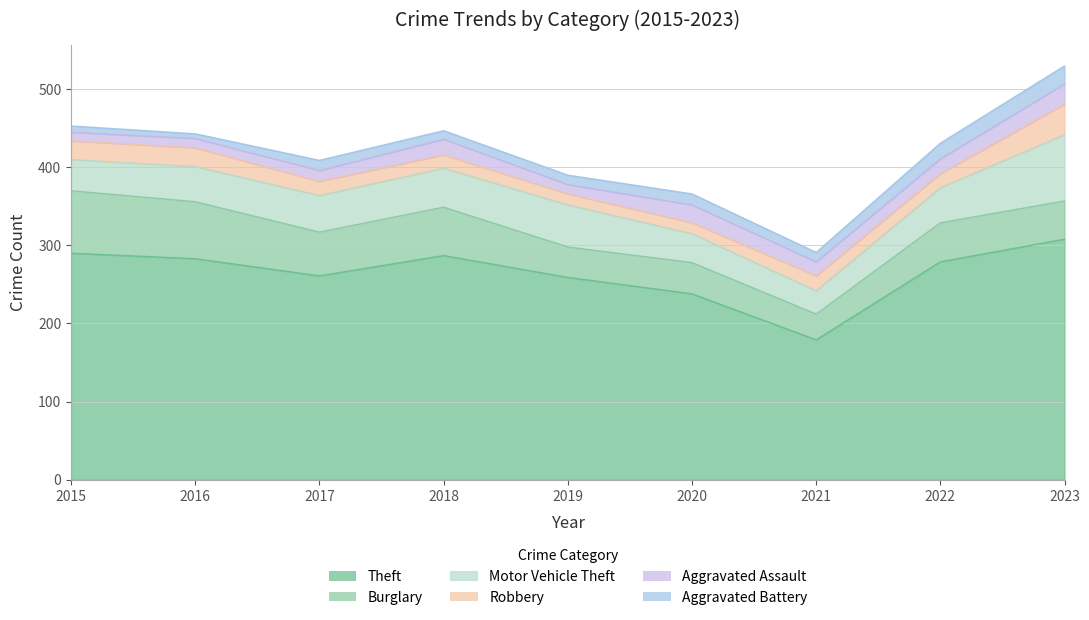

Which series changed the most between 2022 and 2023?

Motor Vehicle Theft